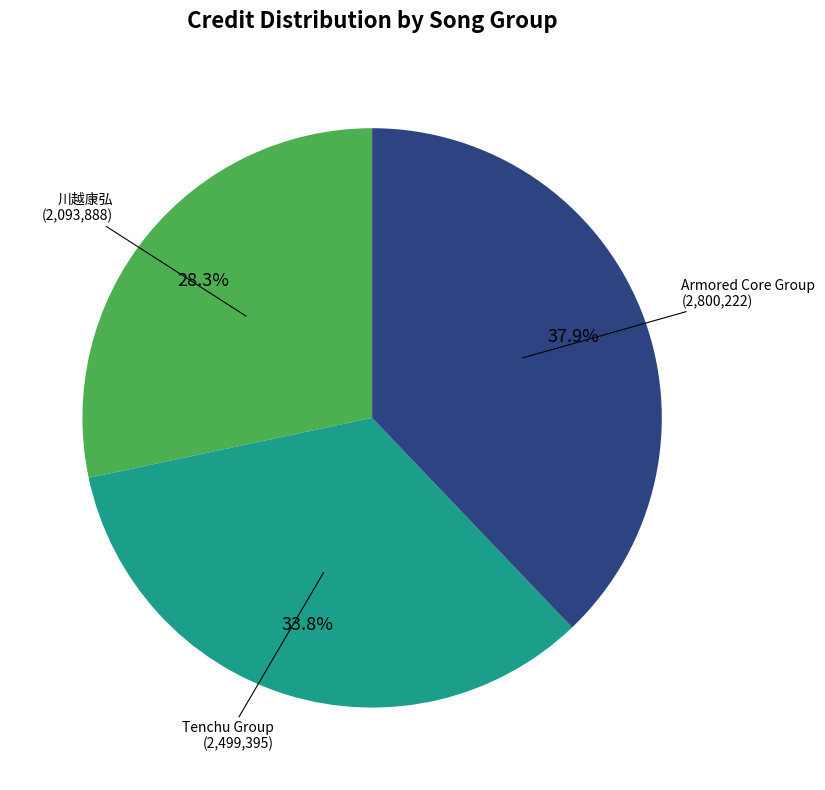

Rank the categories by value from highest to lowest.

Armored Core Group (2,800,222), Tenchu Group (2,499,395), 川越康弘 (2,093,888)